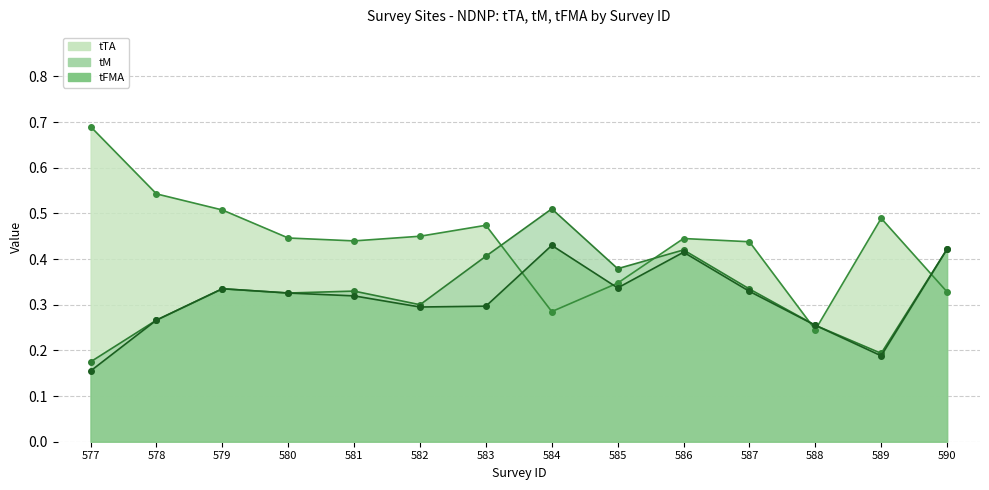

Rank the categories by tFMA value from highest to lowest.

584, 590, 586, 585, 579, 587, 580, 581, 583, 582, 578, 588, 589, 577